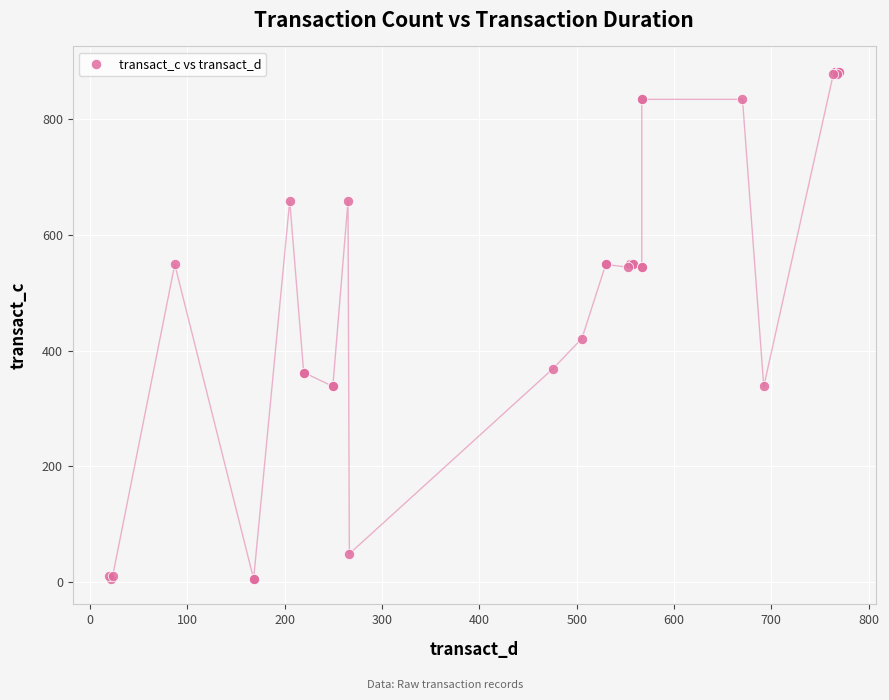

What Y value in the scatter plot is closest to 443?

420.9